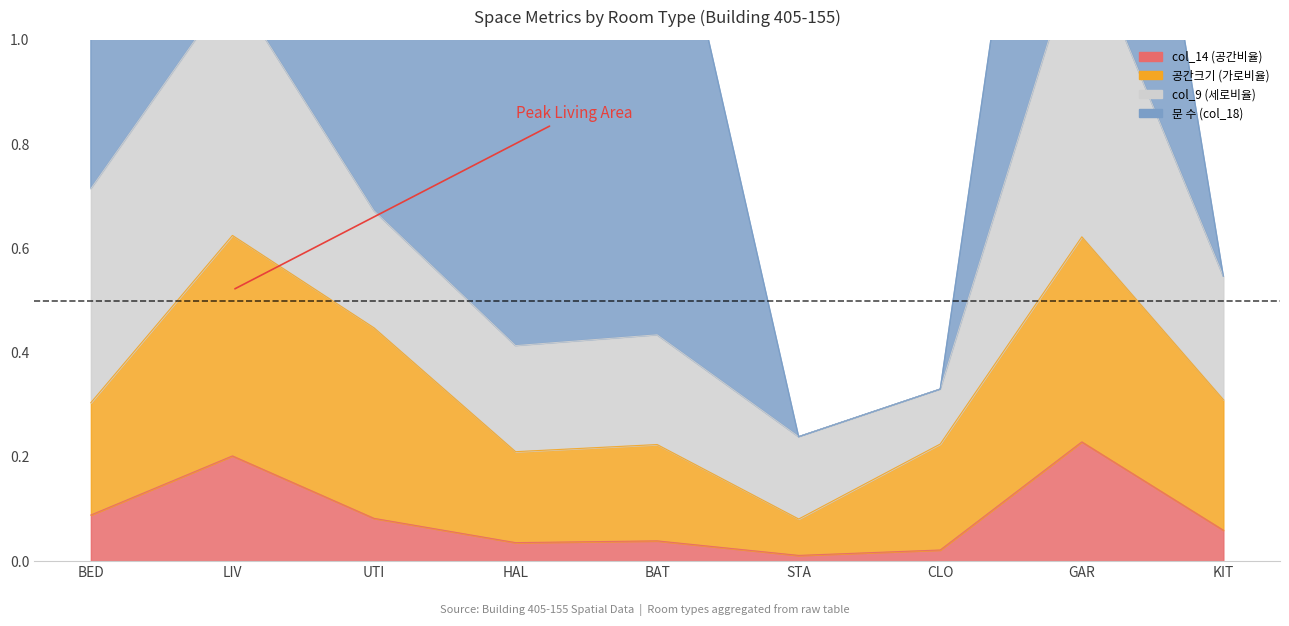

True or false: col_14 (공간비율) and 공간크기 (가로비율) intersect in this chart.

False